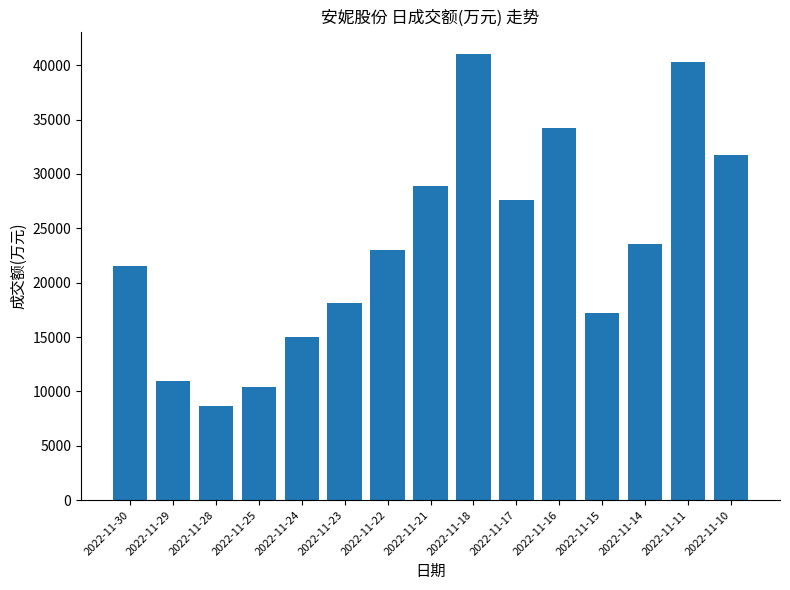

What is the difference between the second highest and minimum values?

31603